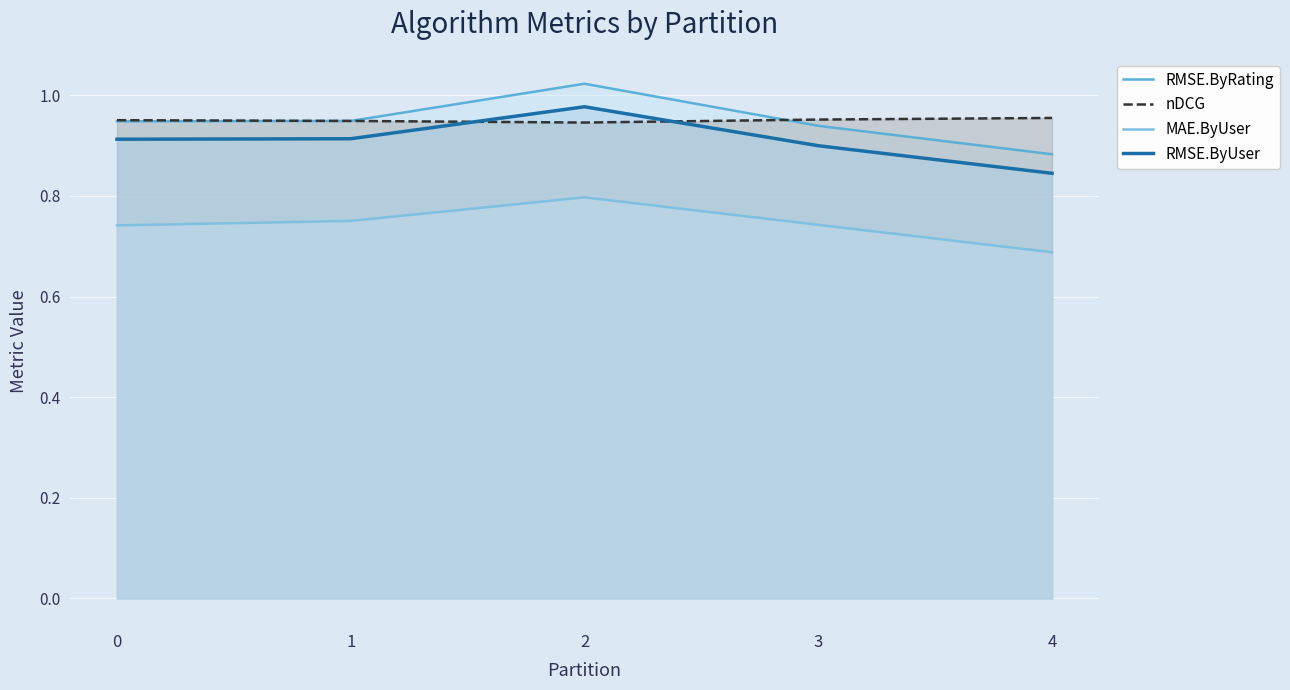

What are all the series names shown in the legend?

RMSE.ByRating, nDCG, MAE.ByUser, RMSE.ByUser